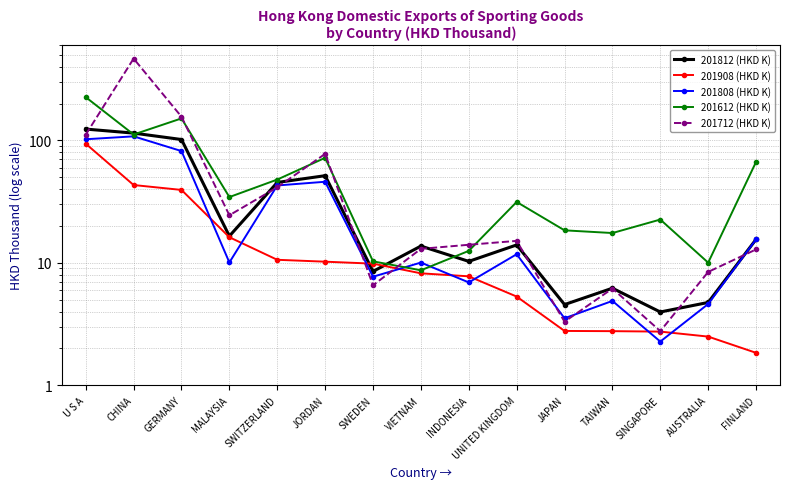

Where is the first local minimum for 201812 (HKD K)?

MALAYSIA